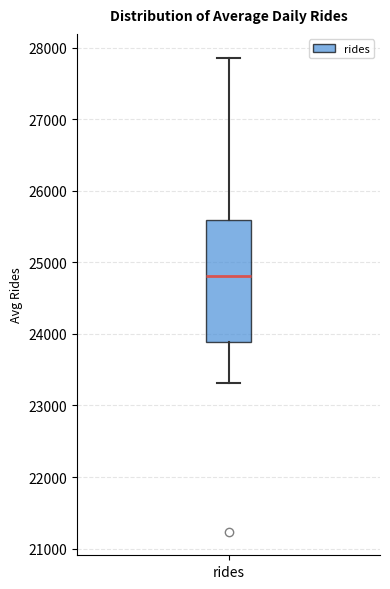

Transcribe this box plot: give where the median line is, the range the box spans, and where the two whiskers end, as read against the y-axis. The values are not printed on the chart, so give them approximately, as read against the axis.

median 24800, box 23900 to 25600, whiskers 23300 to 27900